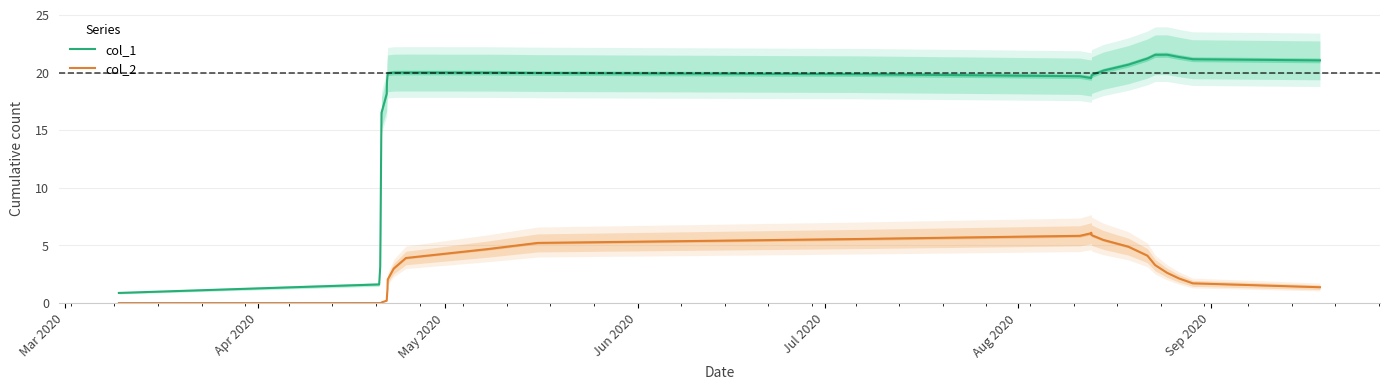

What are all the series names shown in the legend?

col_1, col_2